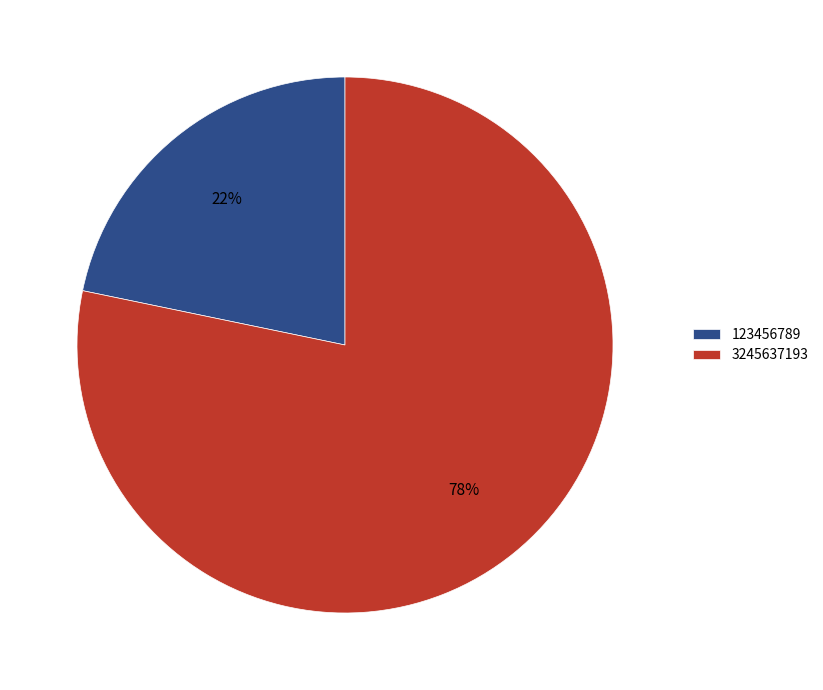

Rank the categories by value from lowest to highest.

123456789, 3245637193